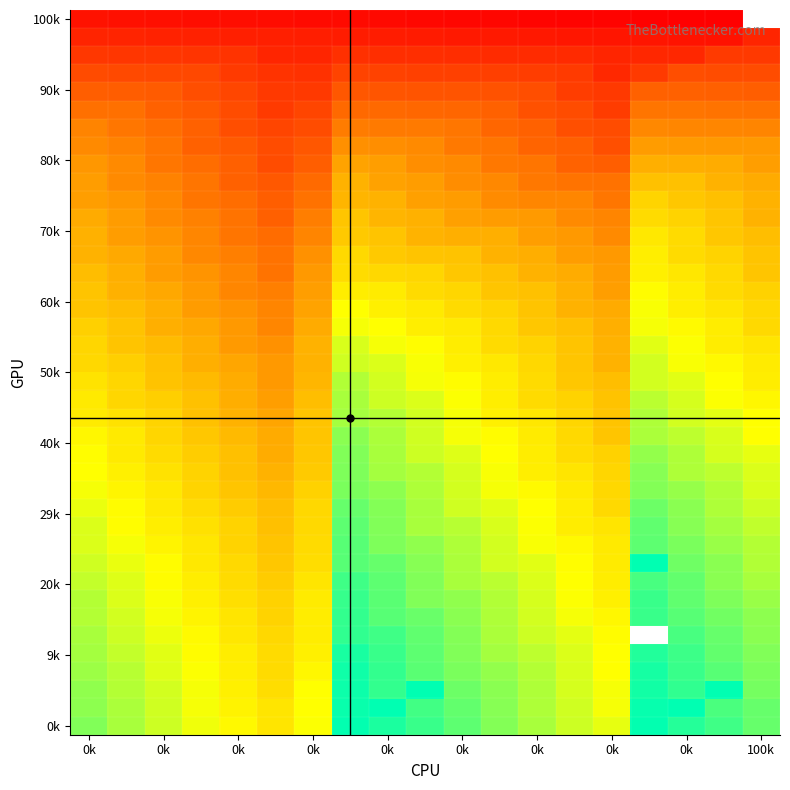

What is the total value across all series at 0k?

7961.0